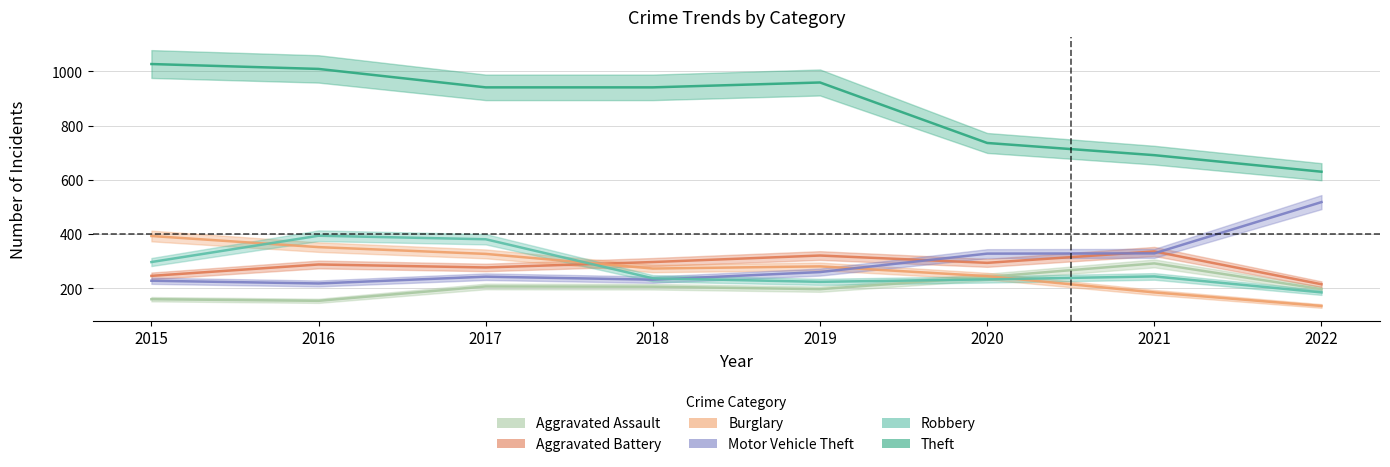

At which category does Motor Vehicle Theft reach its first local peak?

2017